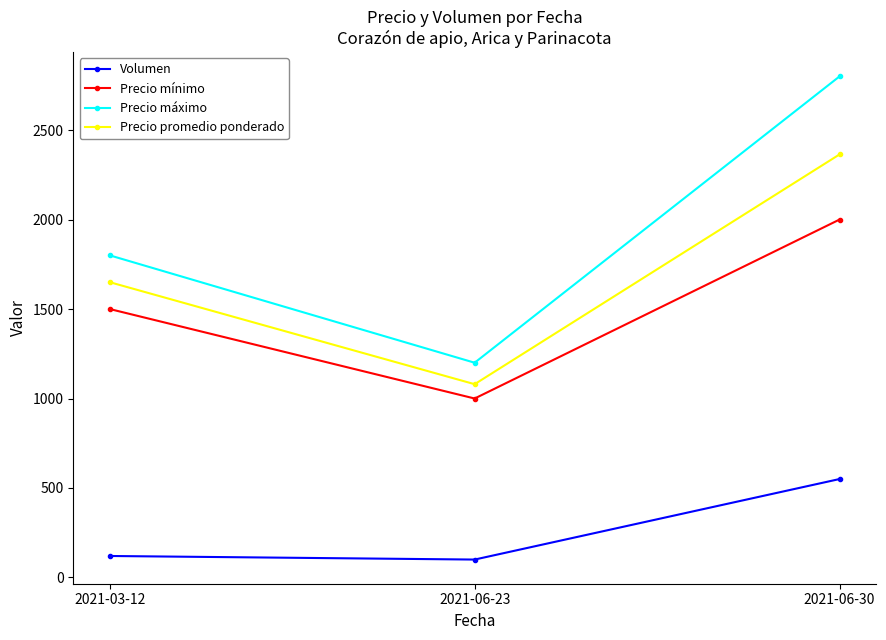

How many lines are shown in the chart?

4